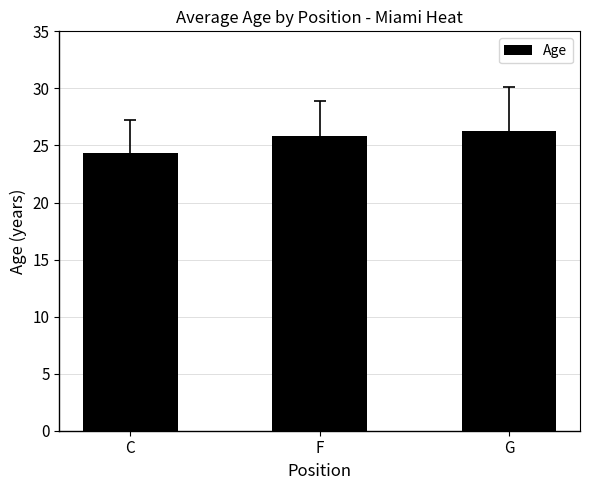

Rank the categories by value from highest to lowest.

G, F, C